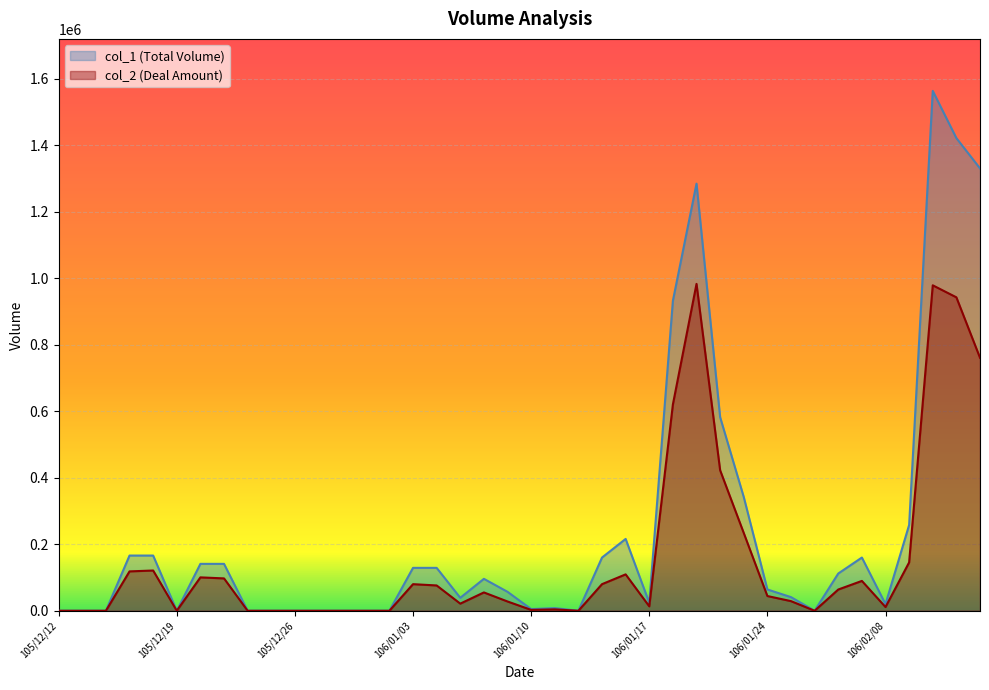

Which label corresponds to the largest value in the chart?

106/02/10